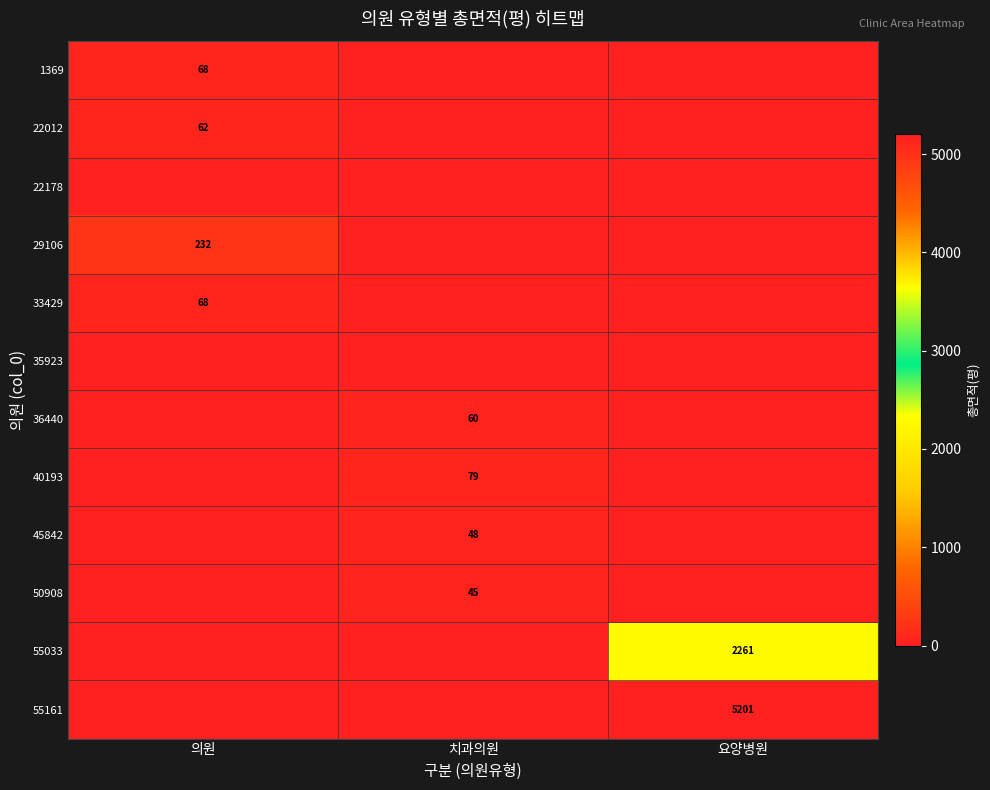

Is it true that 29106 equals 117 at 의원?

False